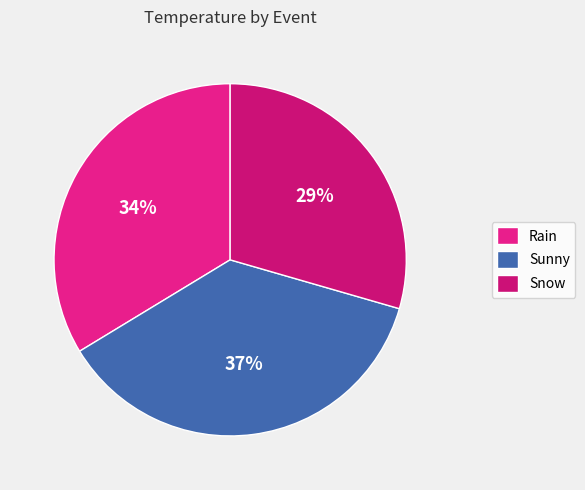

Is the sum of Sunny and Snow greater than half?

Yes